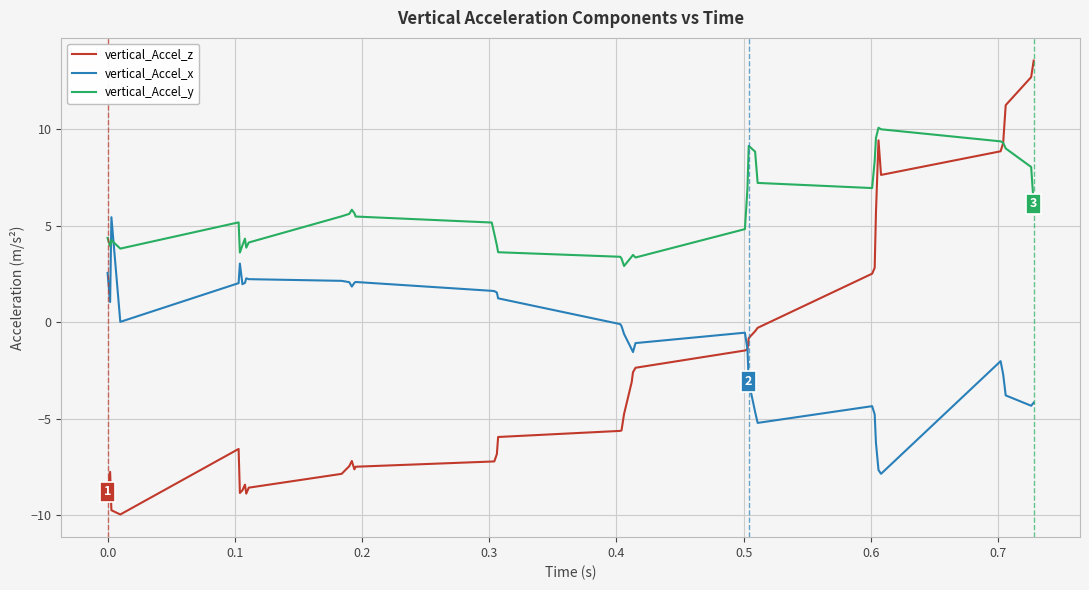

Which series has the largest total across all categories?

vertical_Accel_y